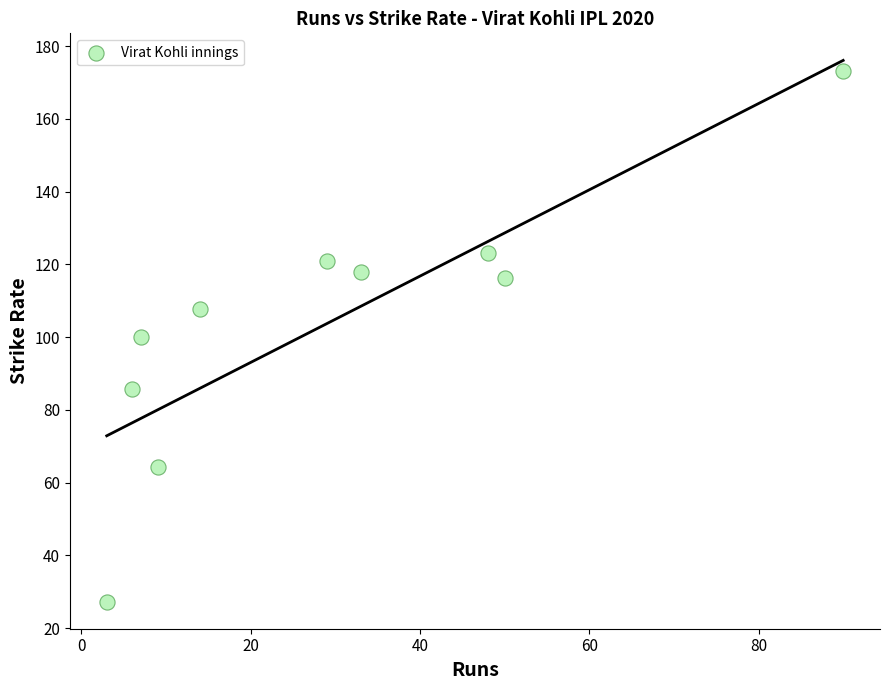

What is the range of X values (max minus min)?

87.0